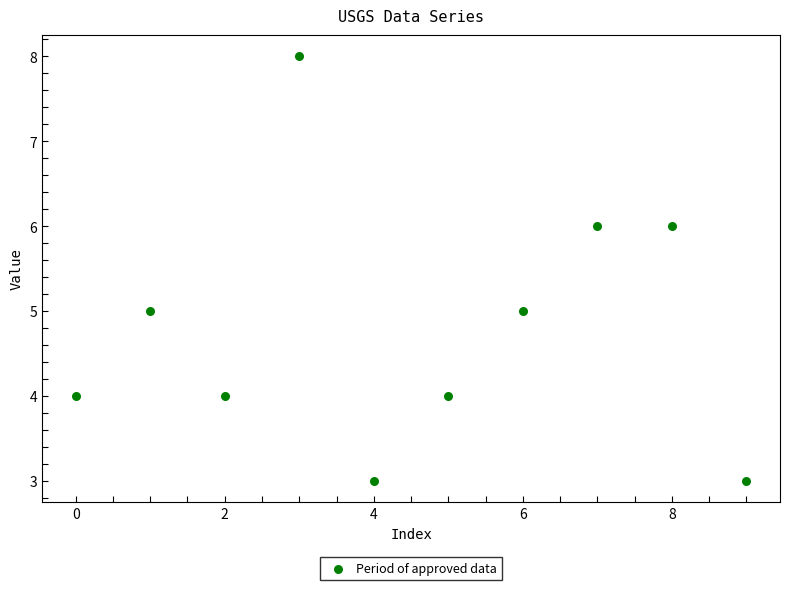

What is the average Y value?

5